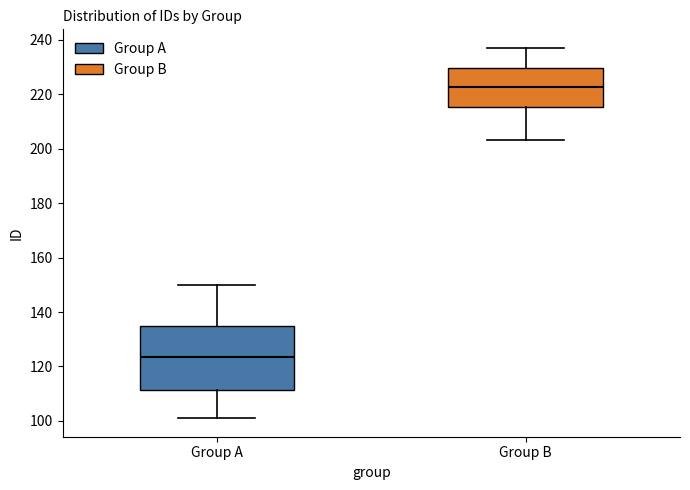

Comparing the boxes themselves (not the whiskers), which one is the tallest?

Group A